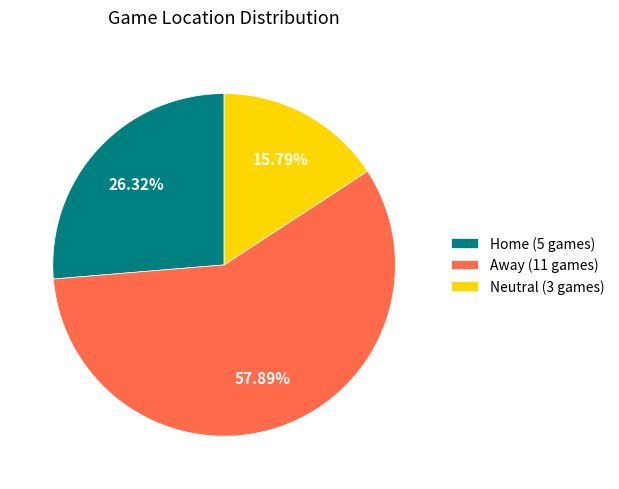

True or false: Away accounts for 52% of the total.

False